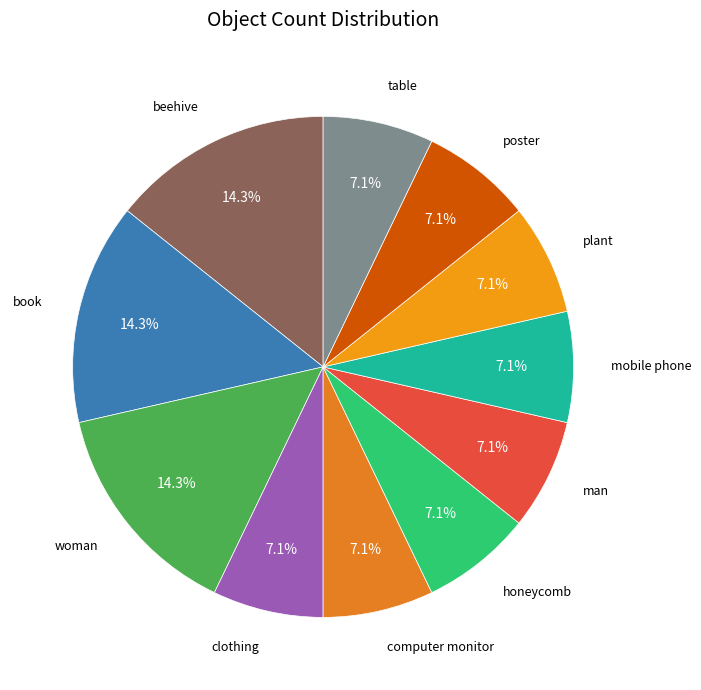

Does any single category account for the majority?

No